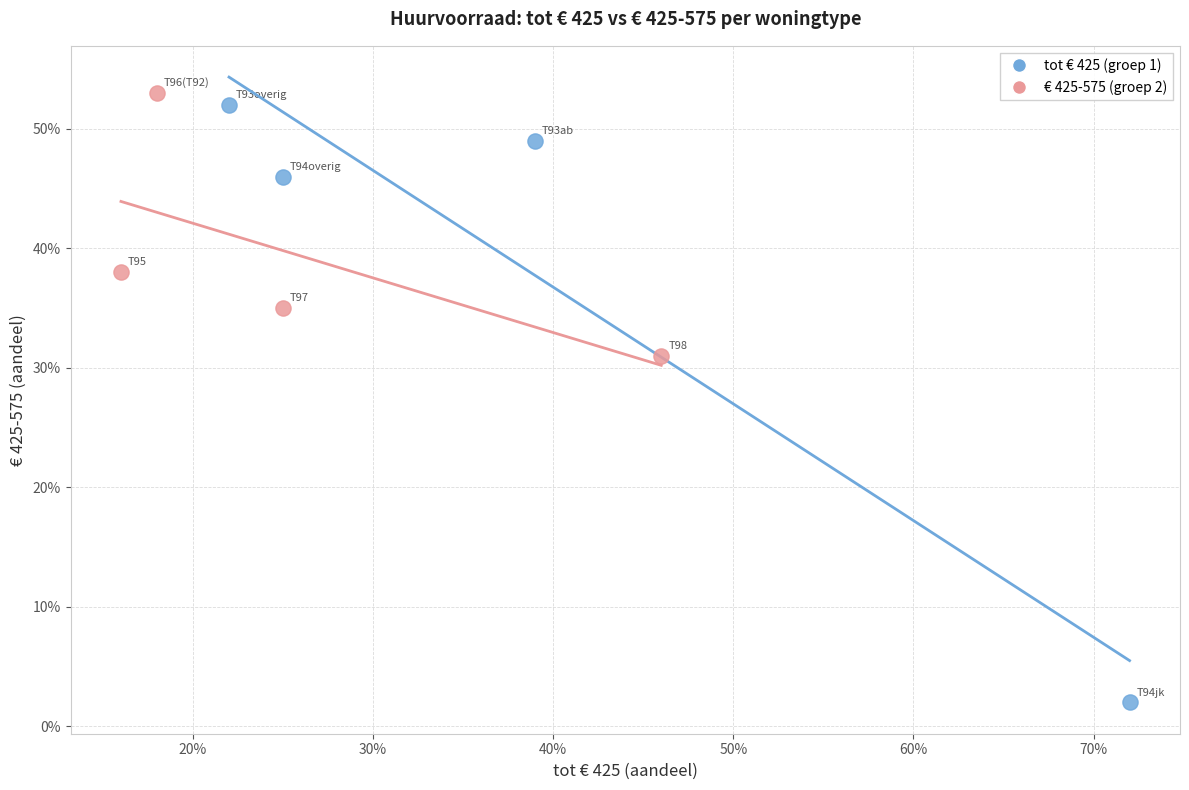

Which series contains the highest Y value?

€ 425-575 (groep 2)